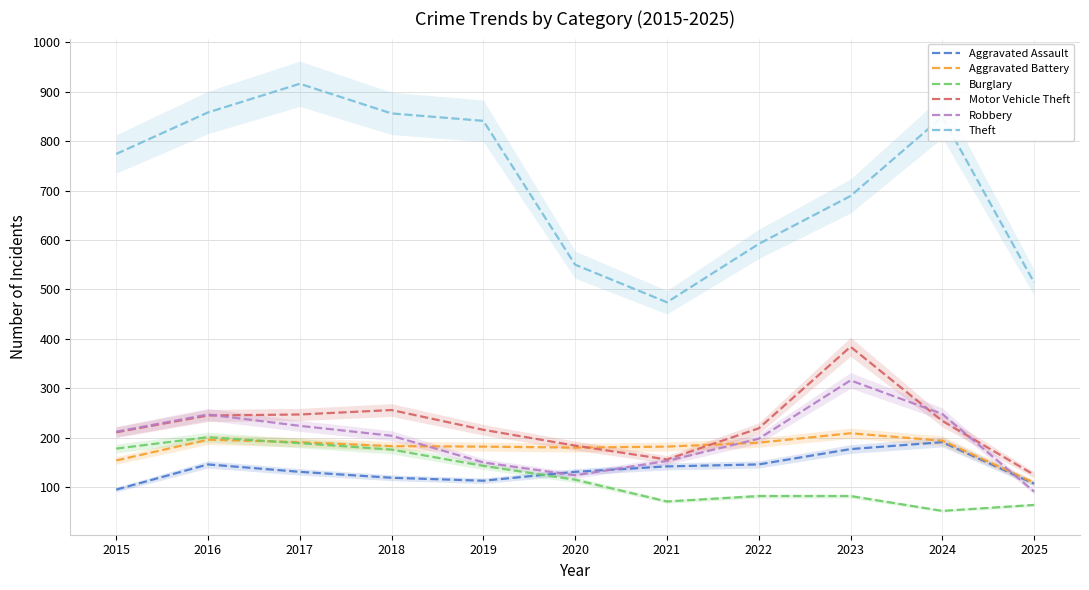

Which category has the highest value across all series?

2017